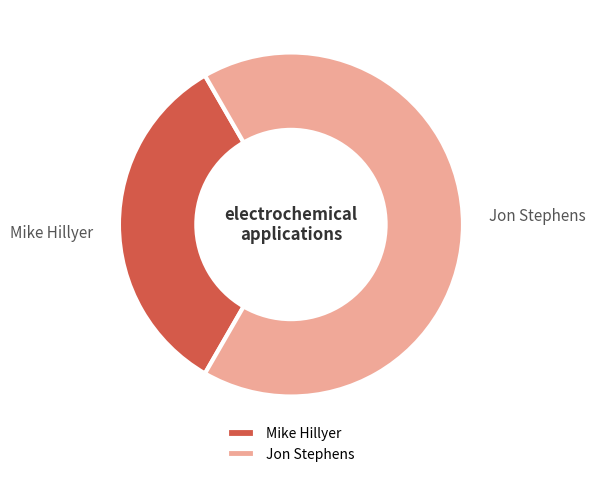

Between Jon Stephens and Mike Hillyer, which is larger?

Jon Stephens